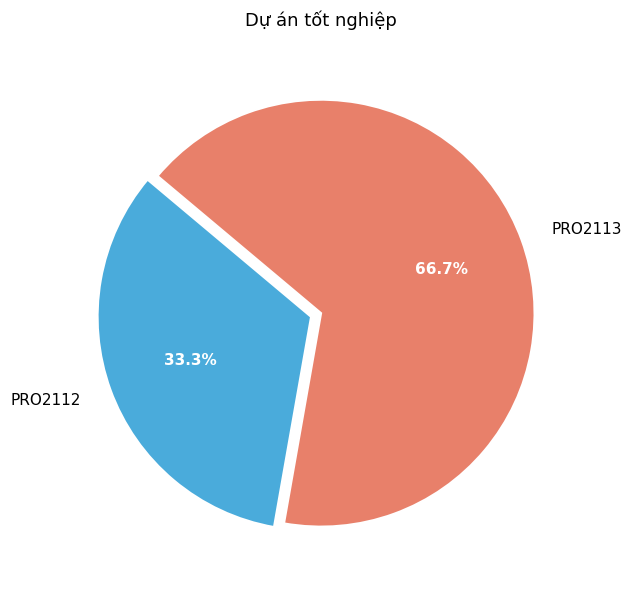

How many slices are in this pie chart?

2